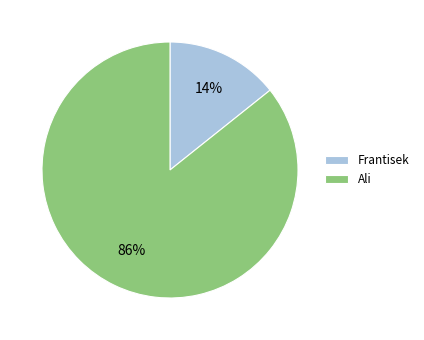

Which category has the biggest portion of the pie?

Ali